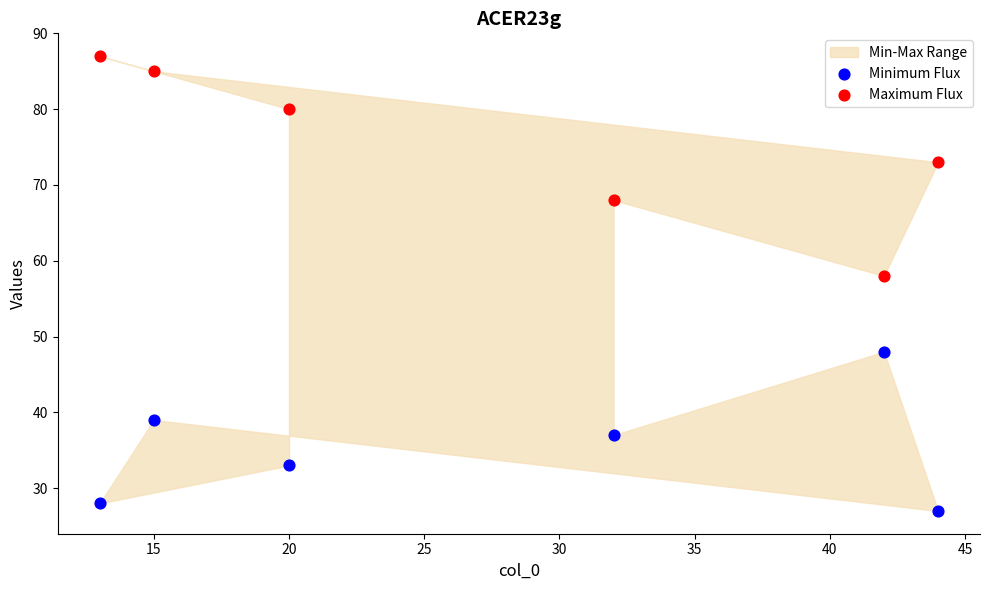

Which series has the largest Y range (max minus min)?

Maximum Flux